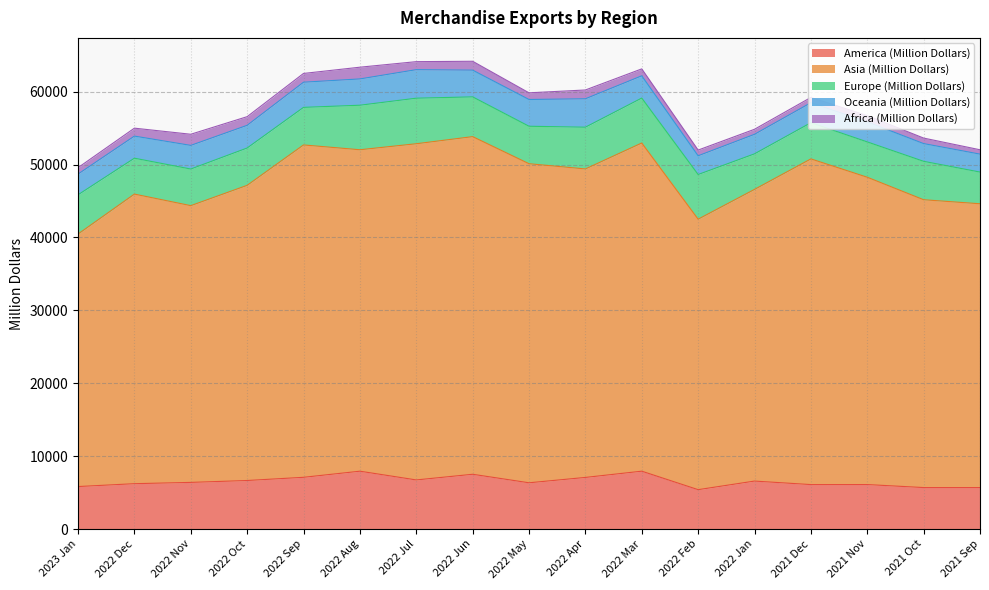

Between 2022 Nov and 2022 Feb, which series saw the biggest shift?

Europe (Million Dollars)